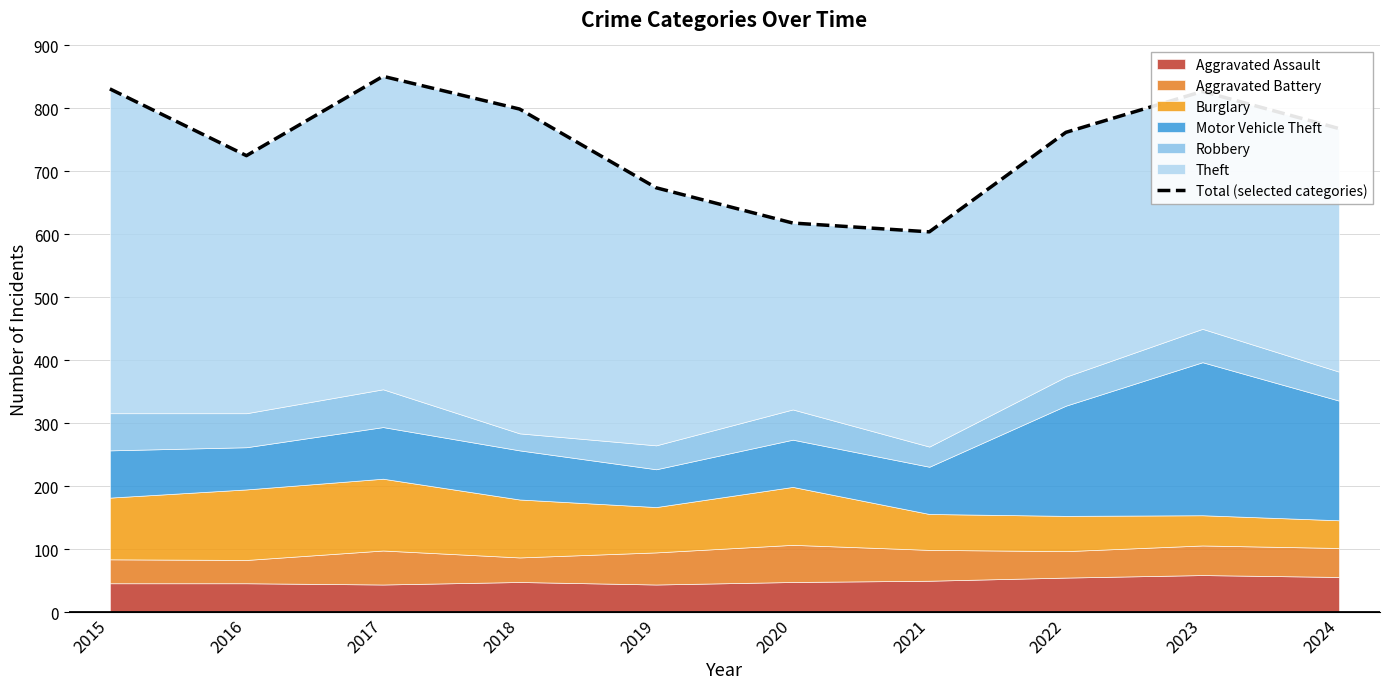

What is the sum of all values?

7459